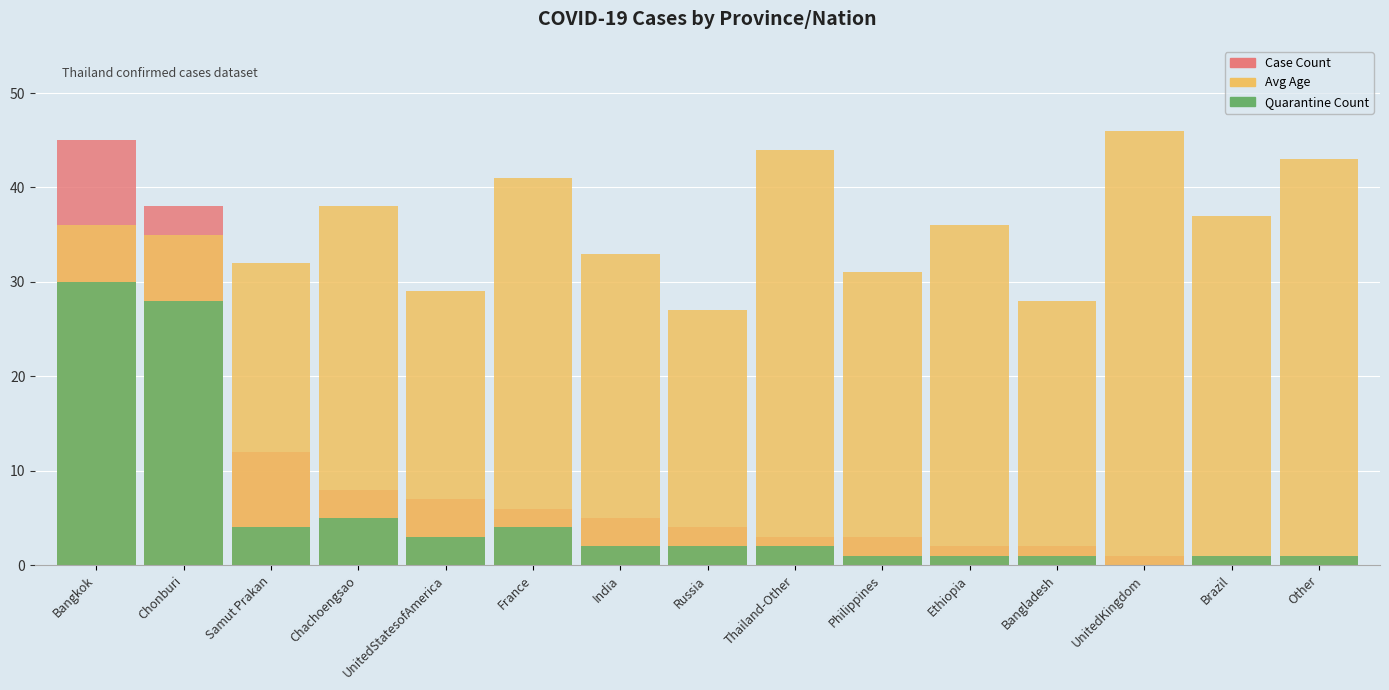

How many data points in Avg Age are above 36?

6